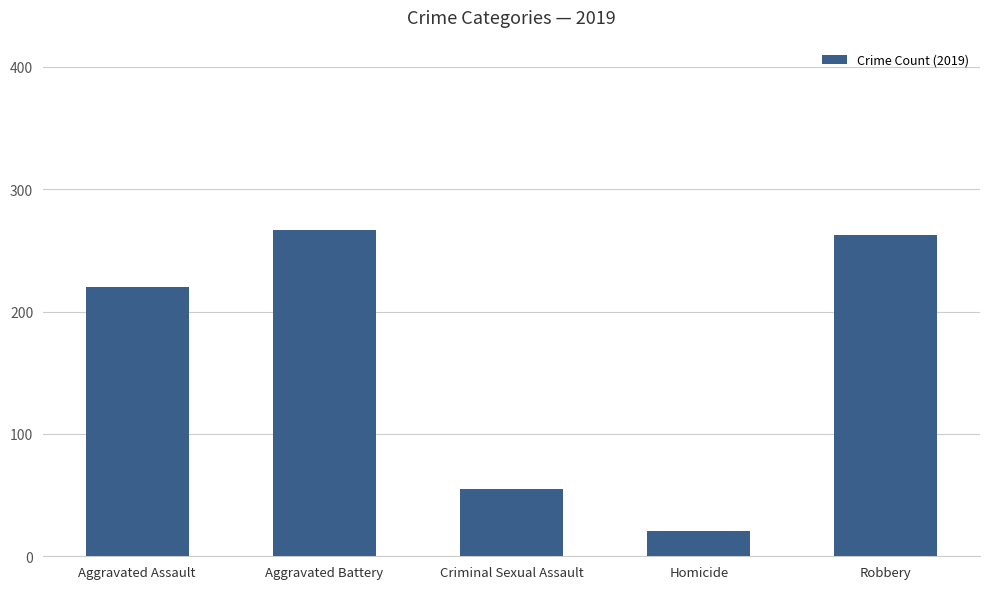

What position from the right is Criminal Sexual Assault?

3